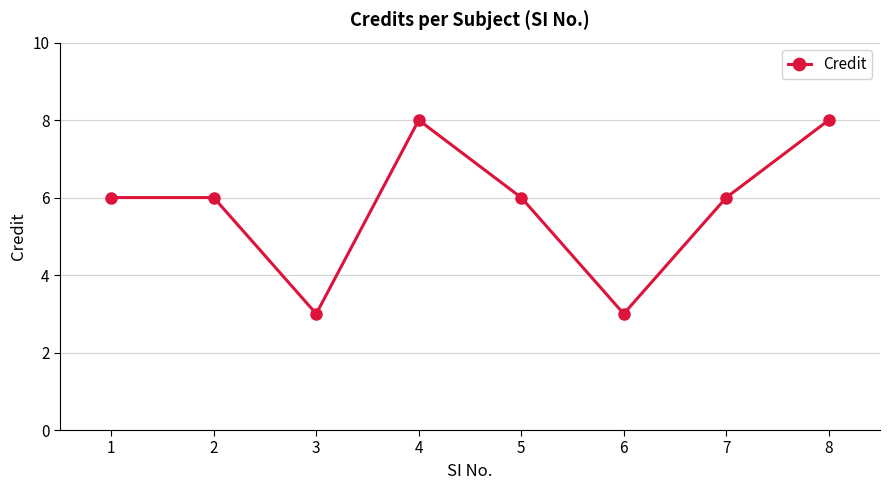

What is the change in value from 1 to 4?

+2